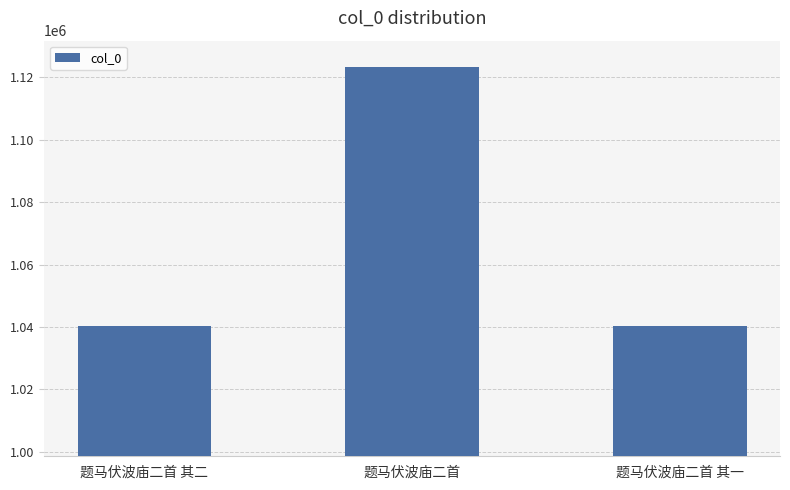

What is the ratio of the value at 题马伏波庙二首 to the value at 题马伏波庙二首 其二?

1.1